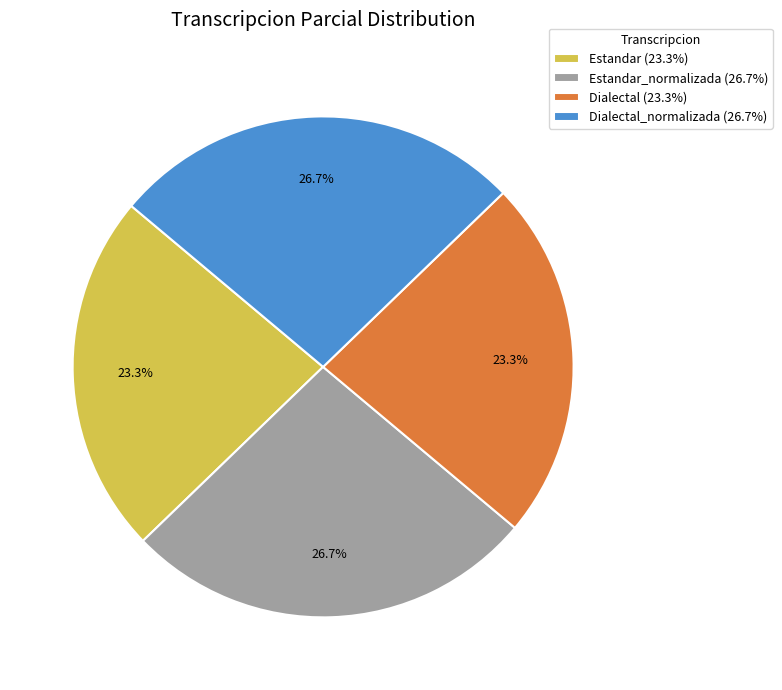

Is the sum of Dialectal_normalizada (26.7%) and Estandar_normalizada (26.7%) greater than half?

Yes